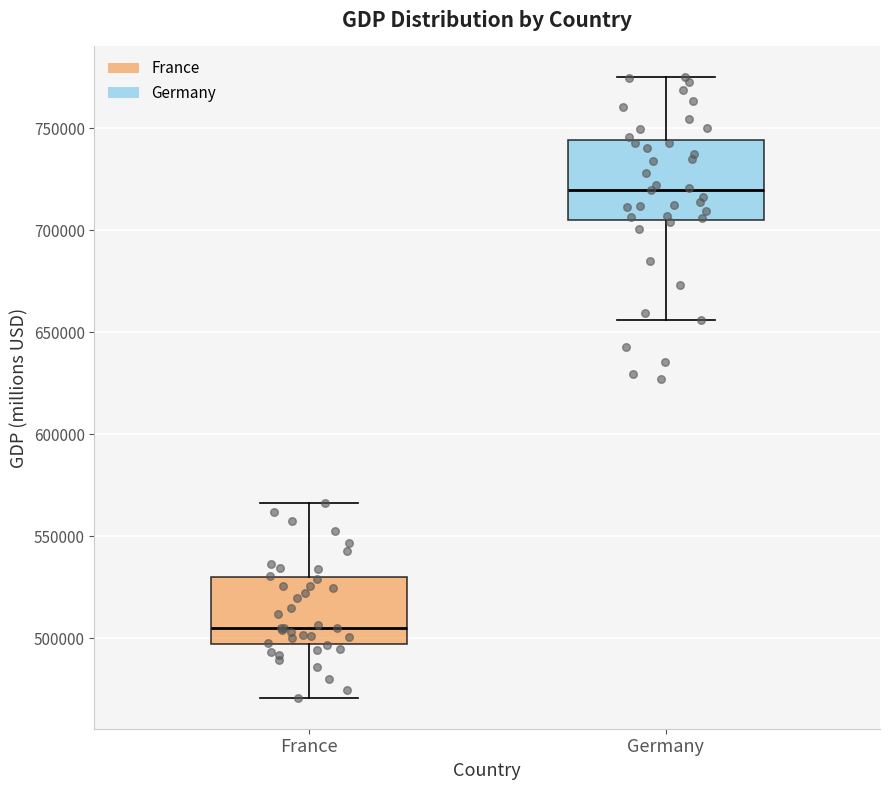

Reading left to right, transcribe this box plot: for each box, give where its median line is, the range the box spans, and where its two whiskers end, as read against the y-axis. The values are not printed on the chart, so give them approximately, as read against the axis.

France: median 505000, box 495000 to 530000, whiskers 470000 to 565000
Germany: median 720000, box 705000 to 745000, whiskers 655000 to 775000